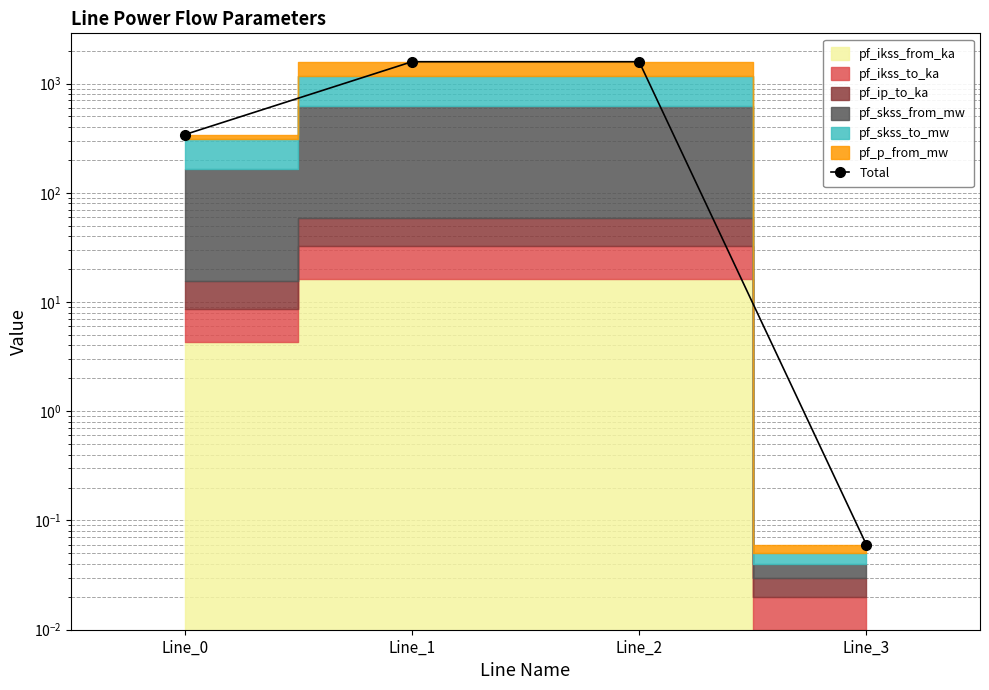

Is it true that the value at Line_1 is 1584.5?

True